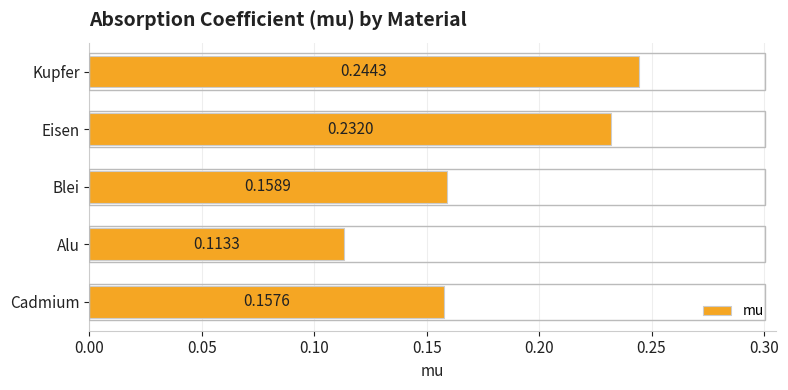

Which label corresponds to the smallest value in the chart?

Alu